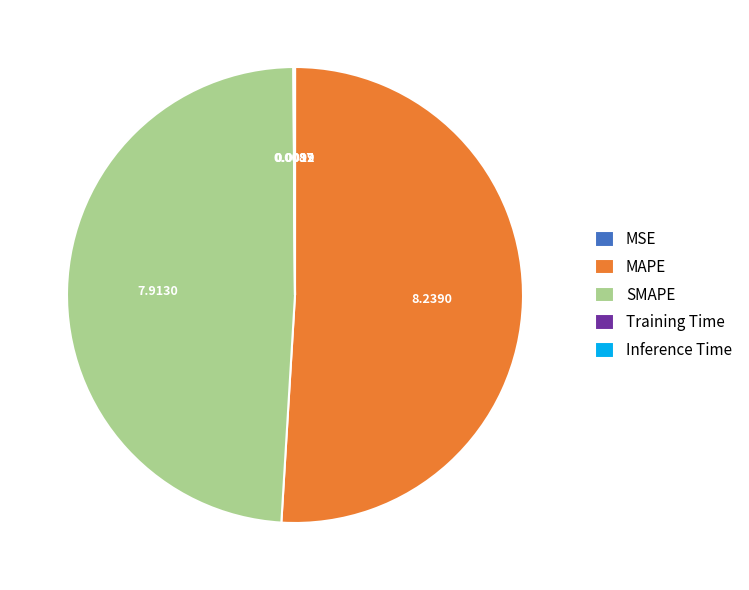

Does SMAPE represent more than half of the total?

No